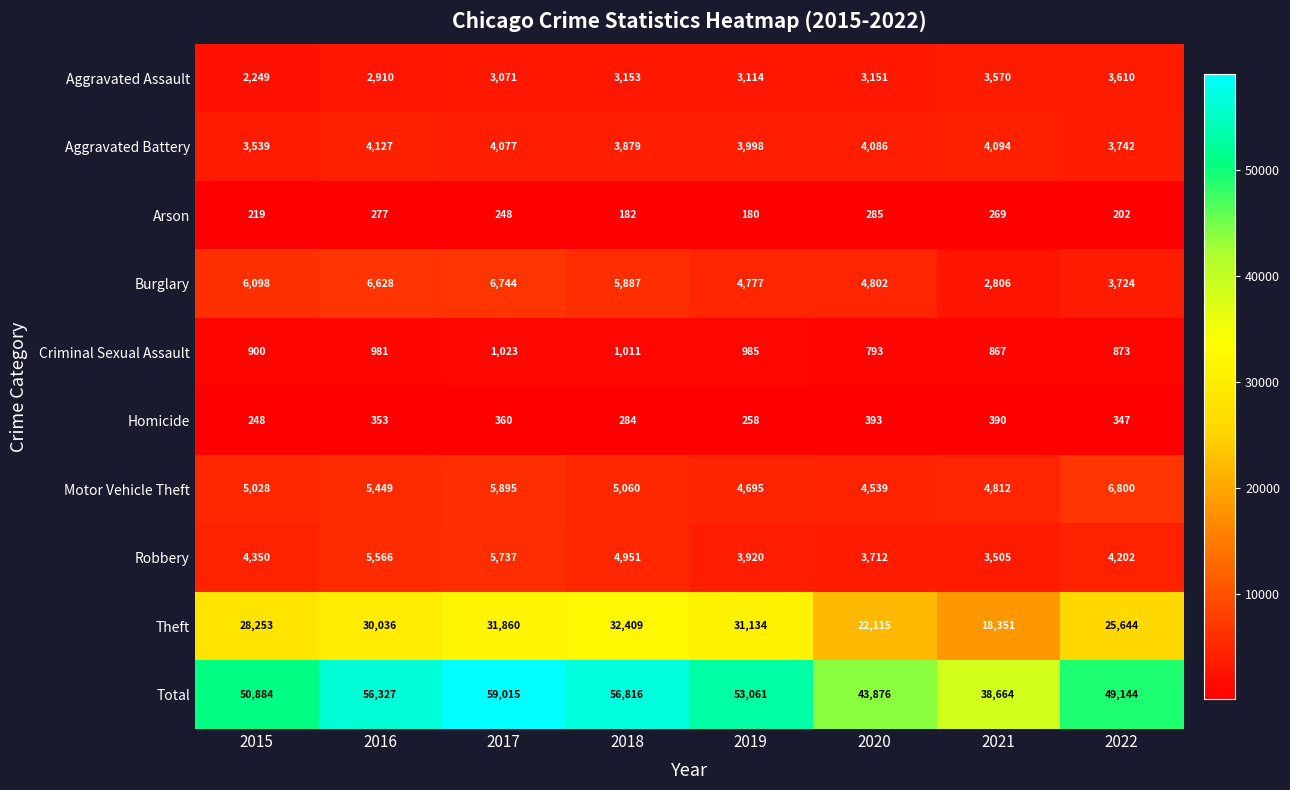

What is the difference between the highest and lowest values at 2016?

56050